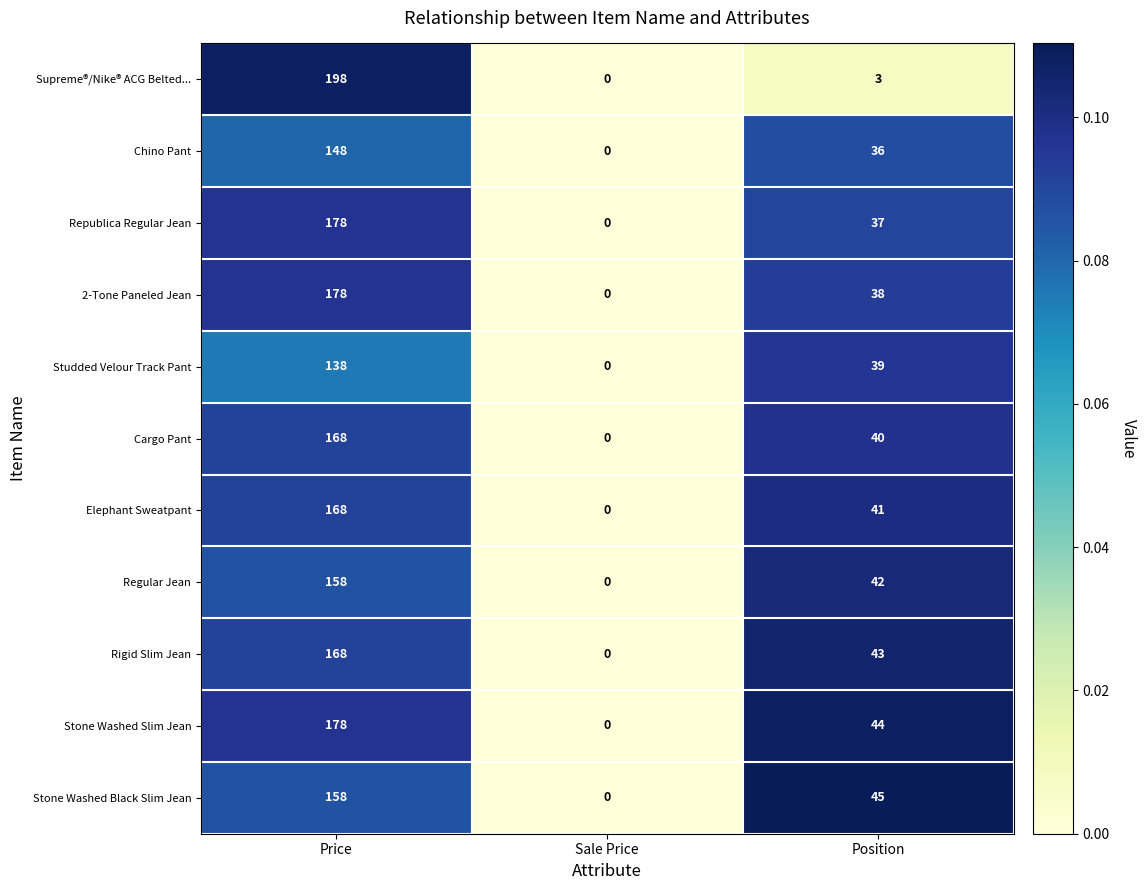

How many distinct data groups are displayed?

11